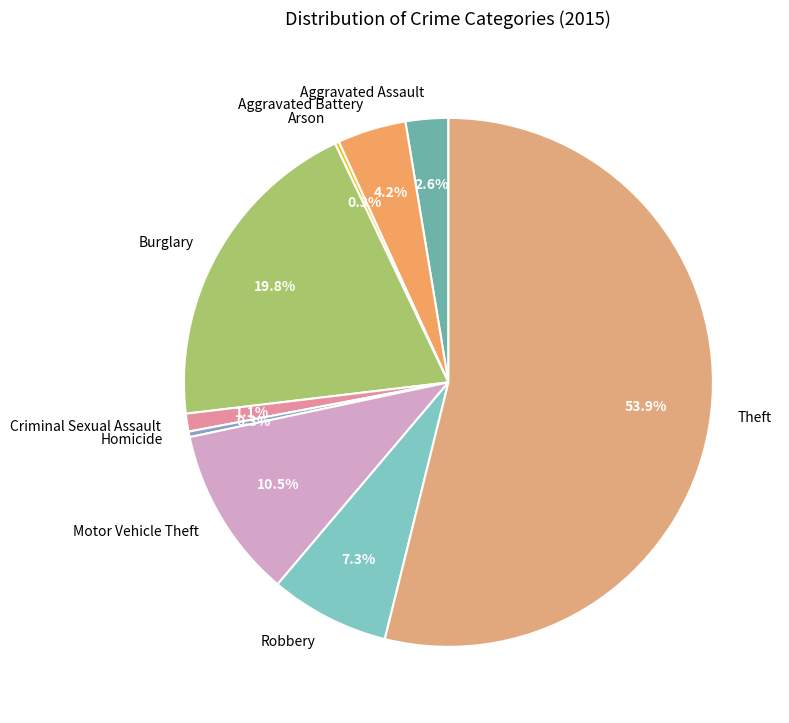

Approximately how many times larger is the value at Motor Vehicle Theft compared to Homicide?

31.2